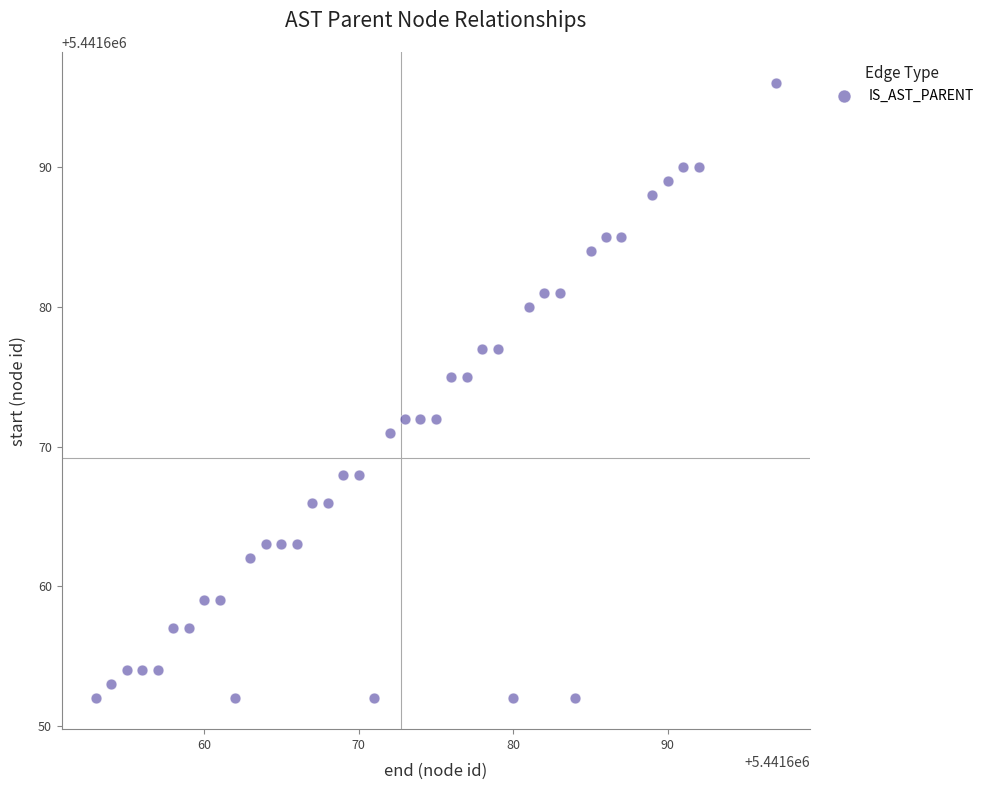

What is the range of Y values (max minus min)?

44